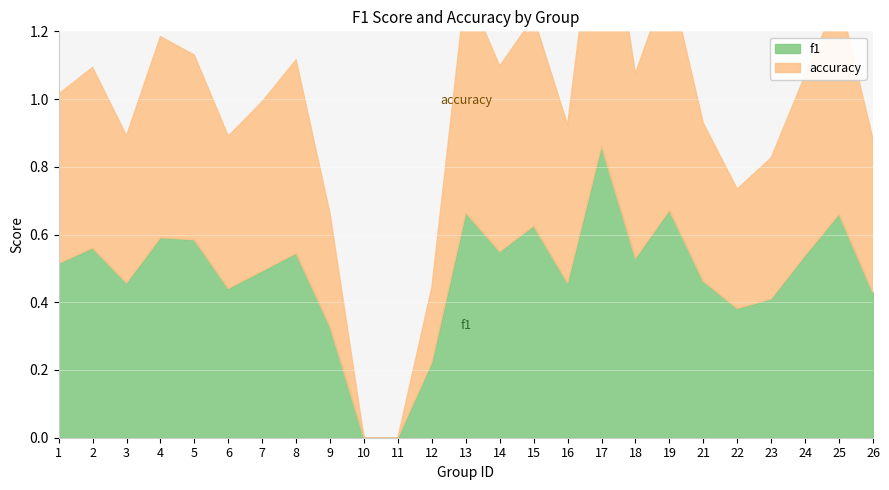

True or false: f1 has a value of 0.7 at 13.

True